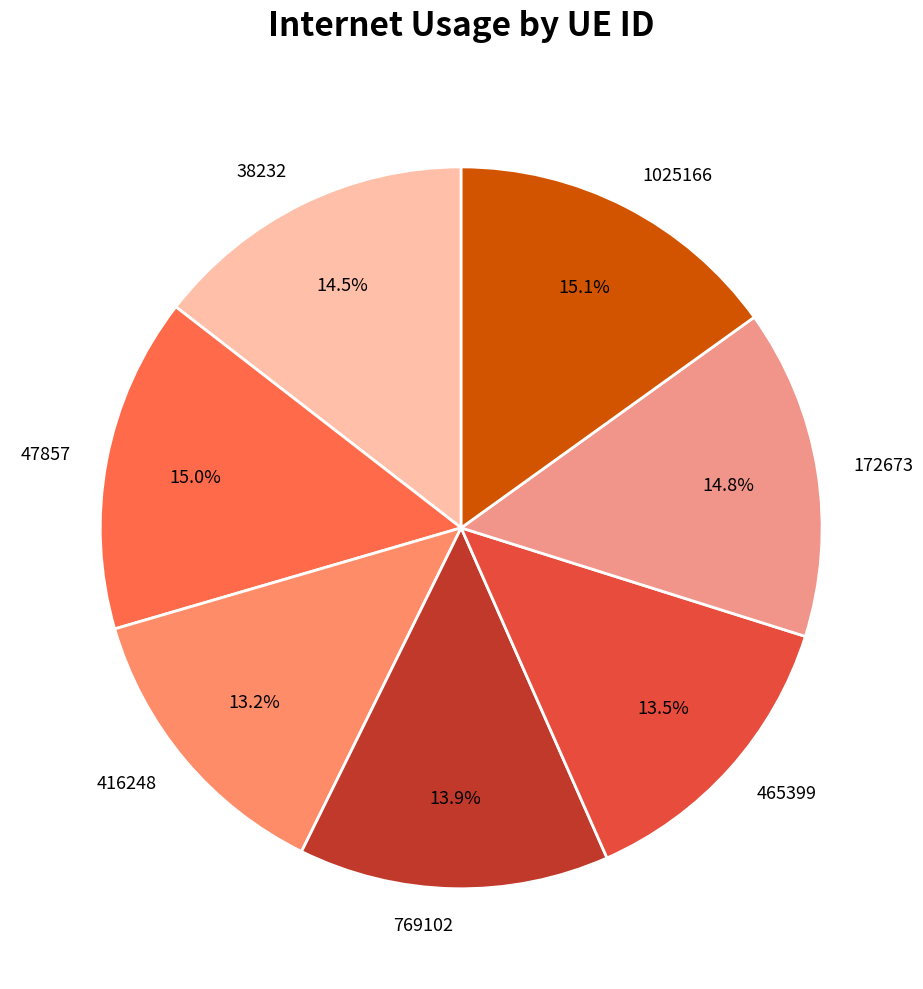

Between 769102 and 47857, which is larger?

47857